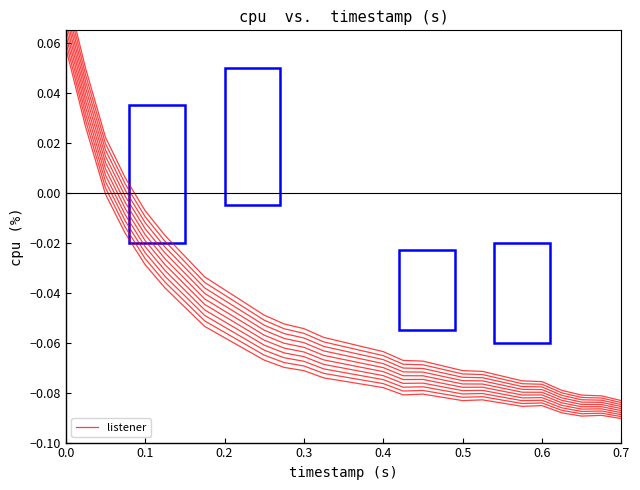

What is the greatest value displayed?

0.1